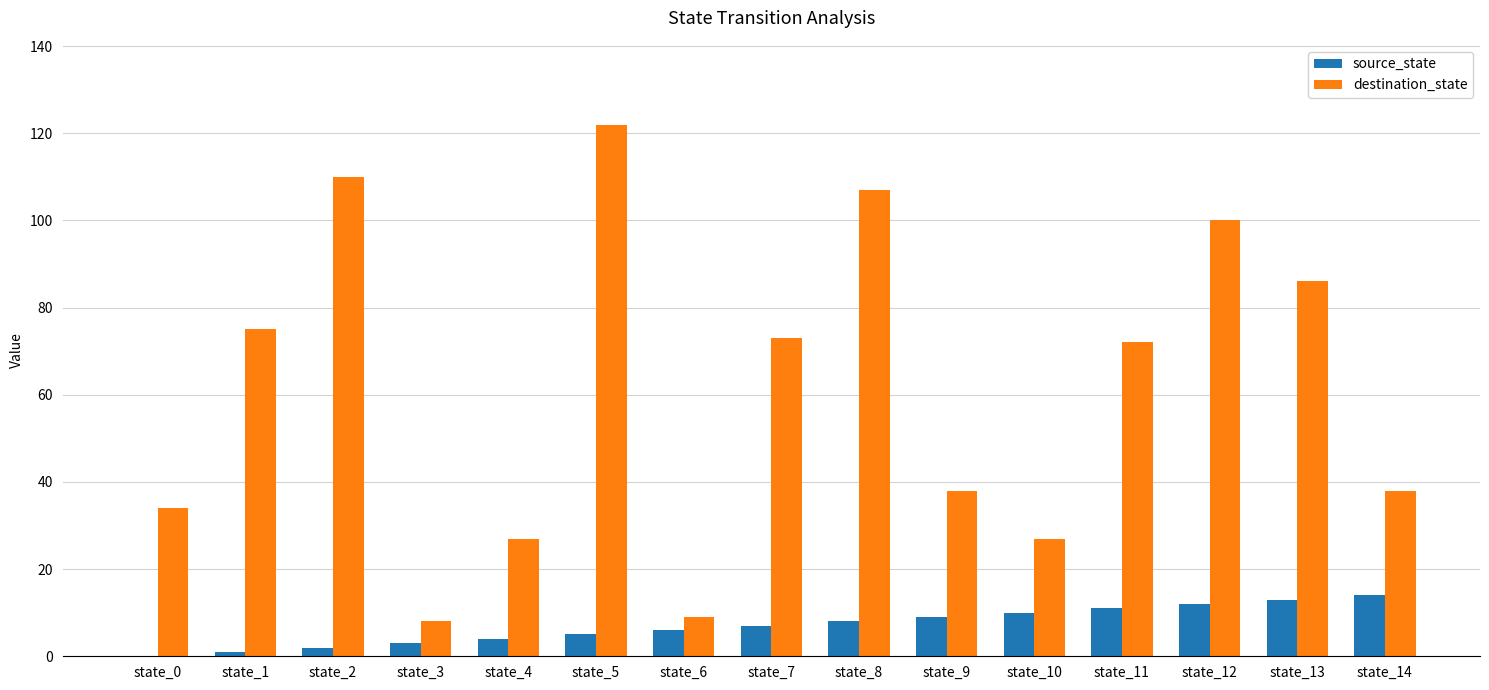

What value does the source_state series have at state_8, to the nearest 5?

10